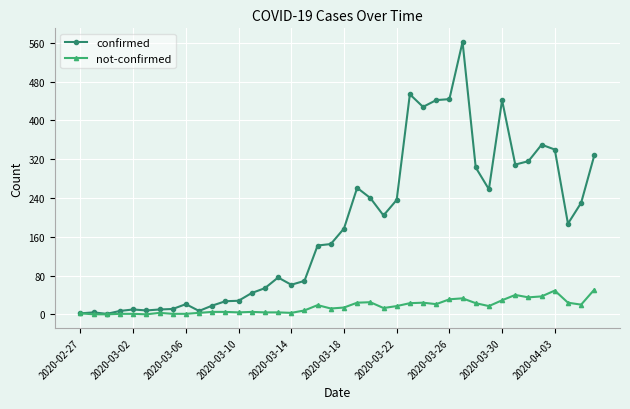

What is the average value of the not-confirmed series?

16